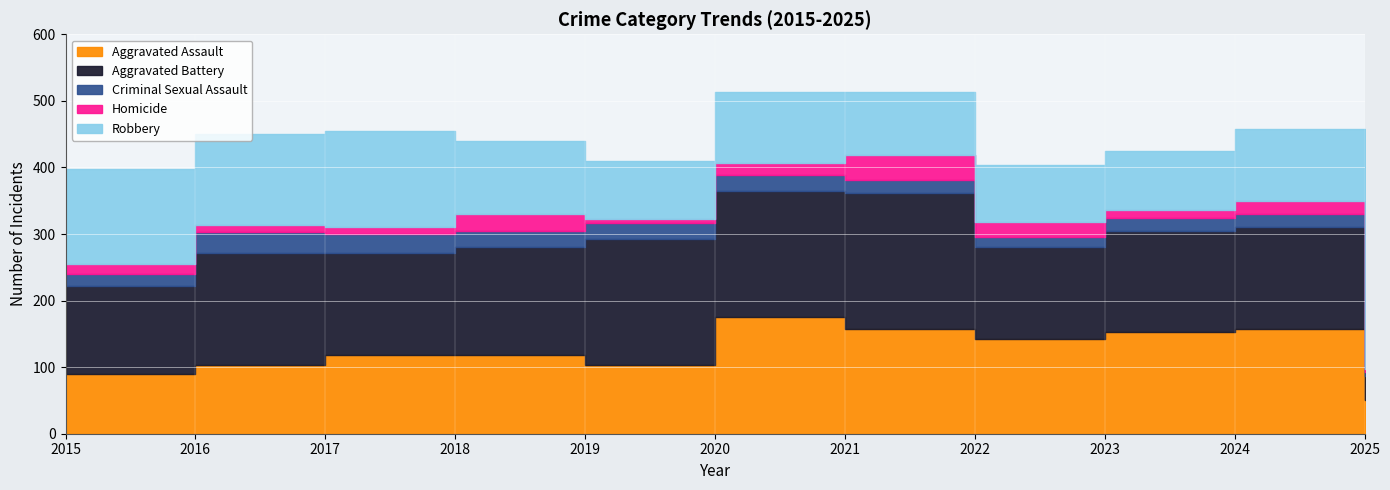

At which label does Aggravated Assault reach its peak?

2020